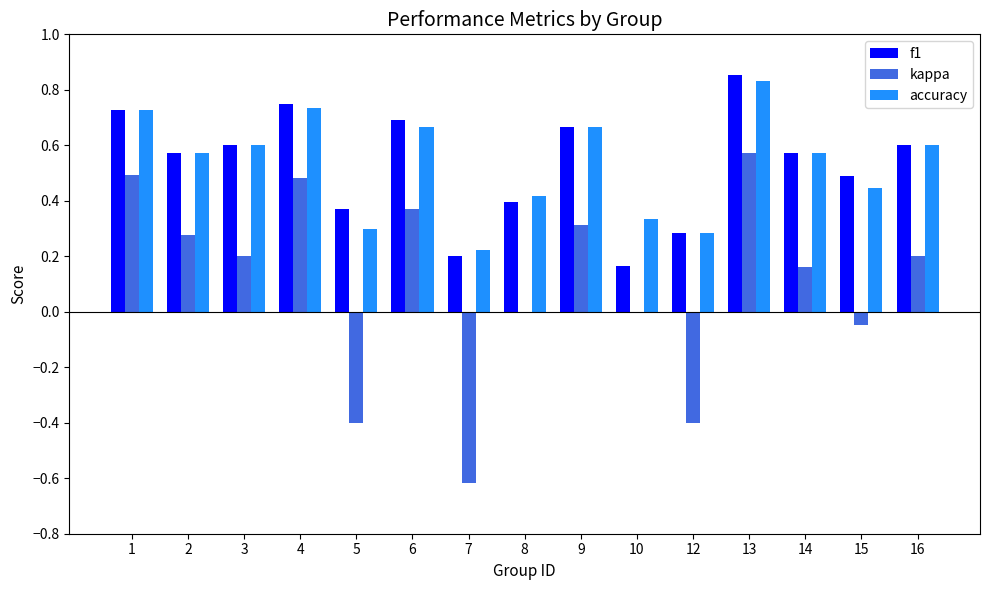

The f1 series shows 0.7 at 4. True or false?

True